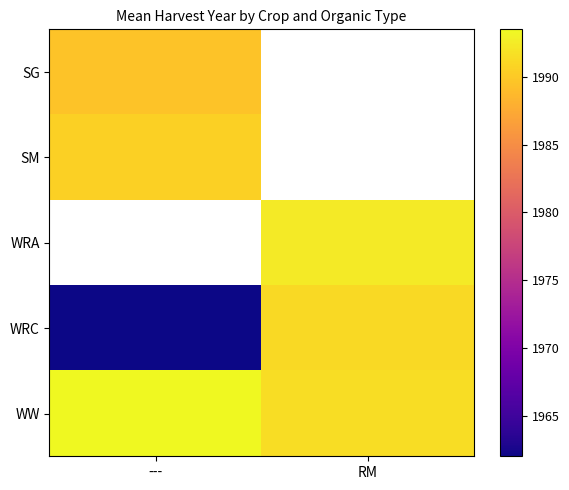

Read the SG value at ---.

1989.5